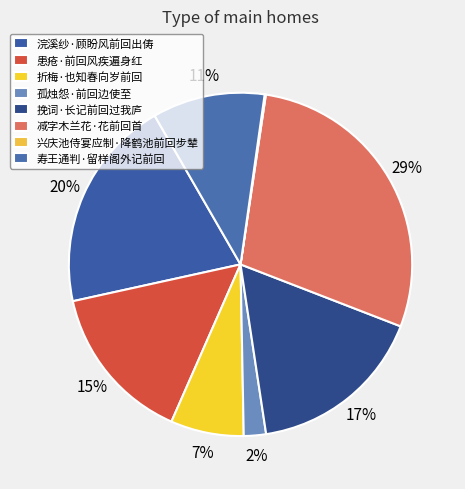

Does 挽词·长记前回过我庐 represent more than half of the total?

No